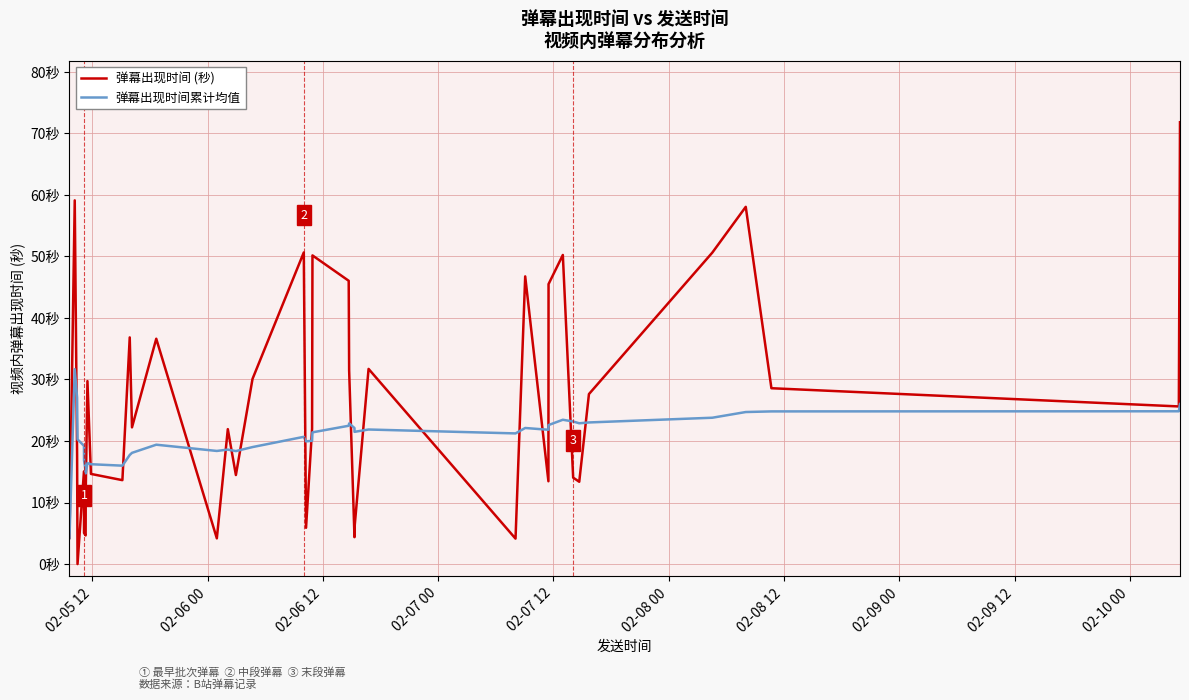

Reading left to right, what are all the values shown in this chart?

弹幕出现时间 (秒): 4.2	59.1	17.7	0.0	15.1	5.1	4.6	12.1	29.7	14.7	13.6	36.8	22.2	36.6	4.2	21.9	14.5	30.1	50.6	5.9	22.0	50.2	46.0	31.5	4.4	5.9	31.7	4.1	46.8	13.5	45.5	50.2	14.1	13.4	27.6	50.6	58.1	28.6	25.6	71.8
弹幕出现时间累计均值: 4.2	31.7	27.0	20.3	19.2	16.9	15.1	14.7	16.4	16.2	16.0	17.7	18.1	19.4	18.4	18.6	18.4	19.0	20.7	19.9	20.0	21.4	22.5	22.9	22.1	21.5	21.9	21.2	22.1	21.8	22.6	23.5	23.2	22.9	23.0	23.8	24.7	24.8	24.8	26.0